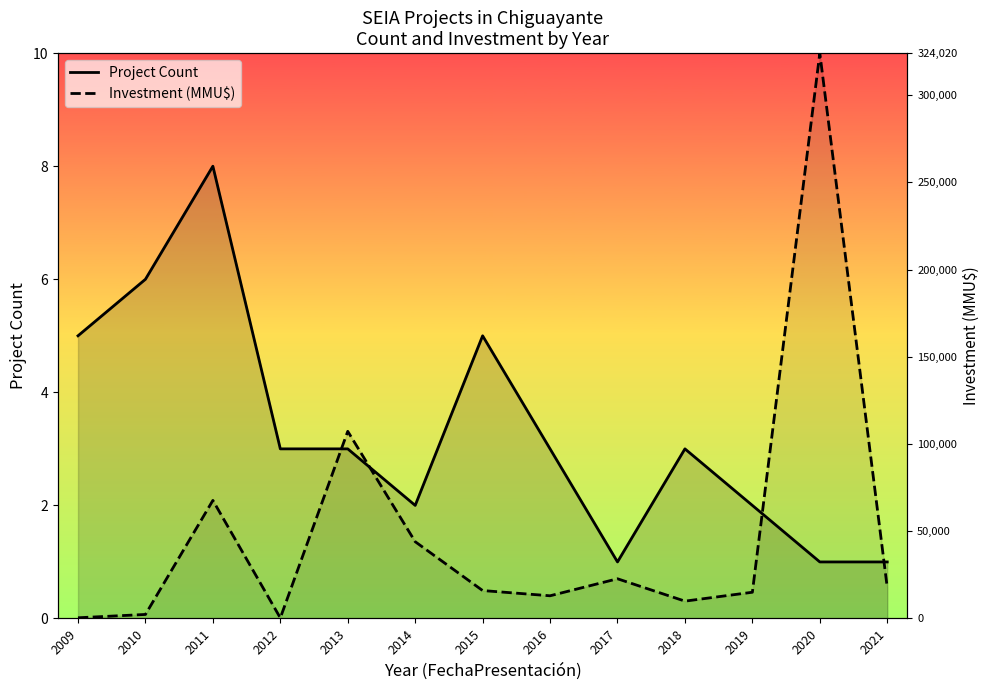

What is the sum of the Project Count values at 2010 and 2014?

8.0